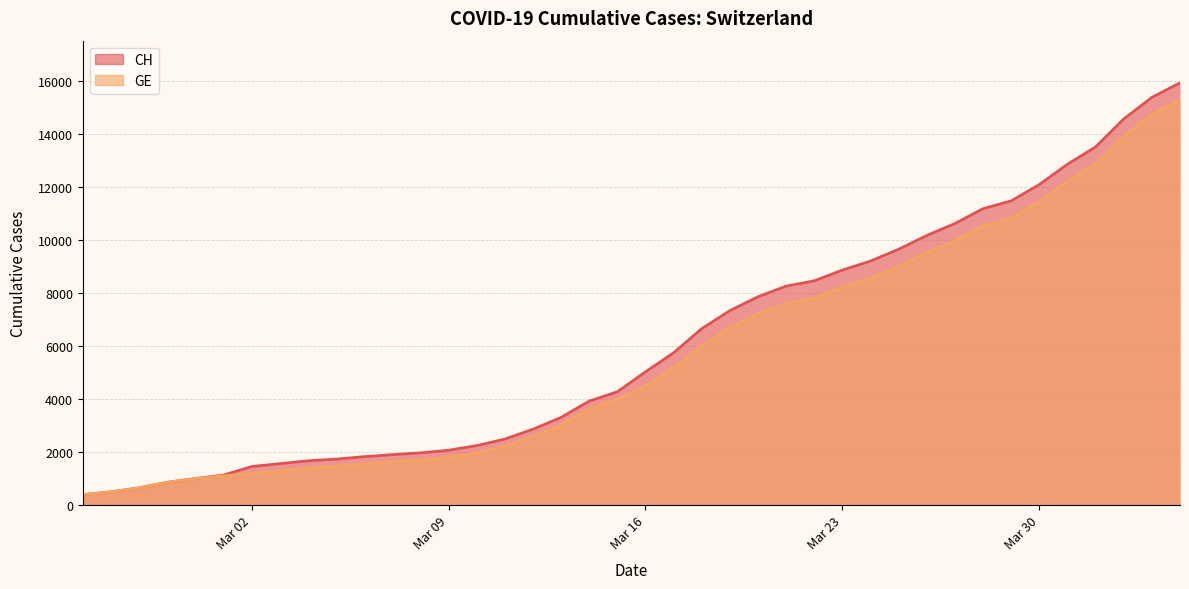

Rank the series by their maximum value, from lowest to highest.

GE, CH